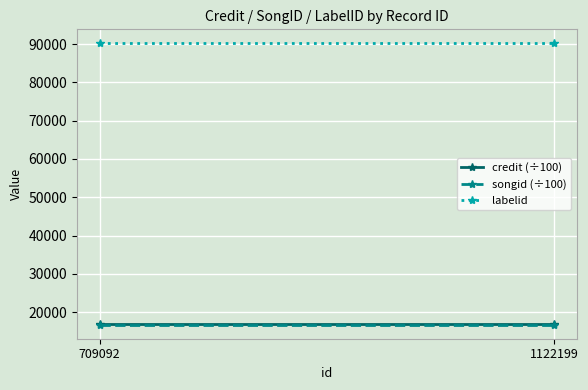

Which series has the largest total across all categories?

labelid